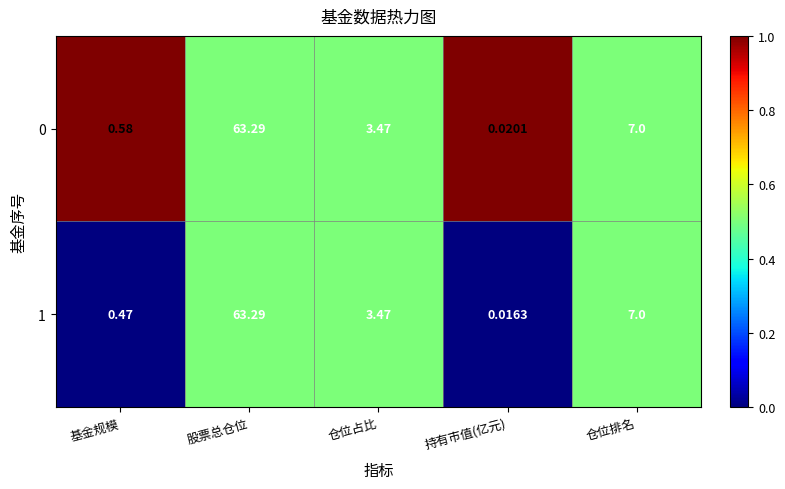

At which category is the sum across all series the highest?

股票总仓位